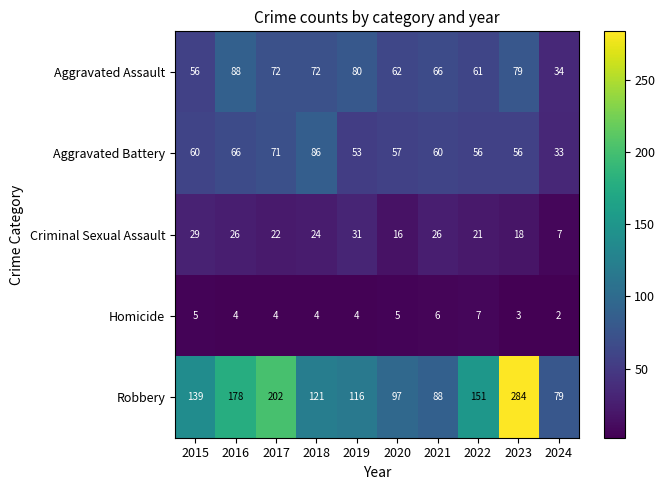

How many categories are shown in the chart?

10